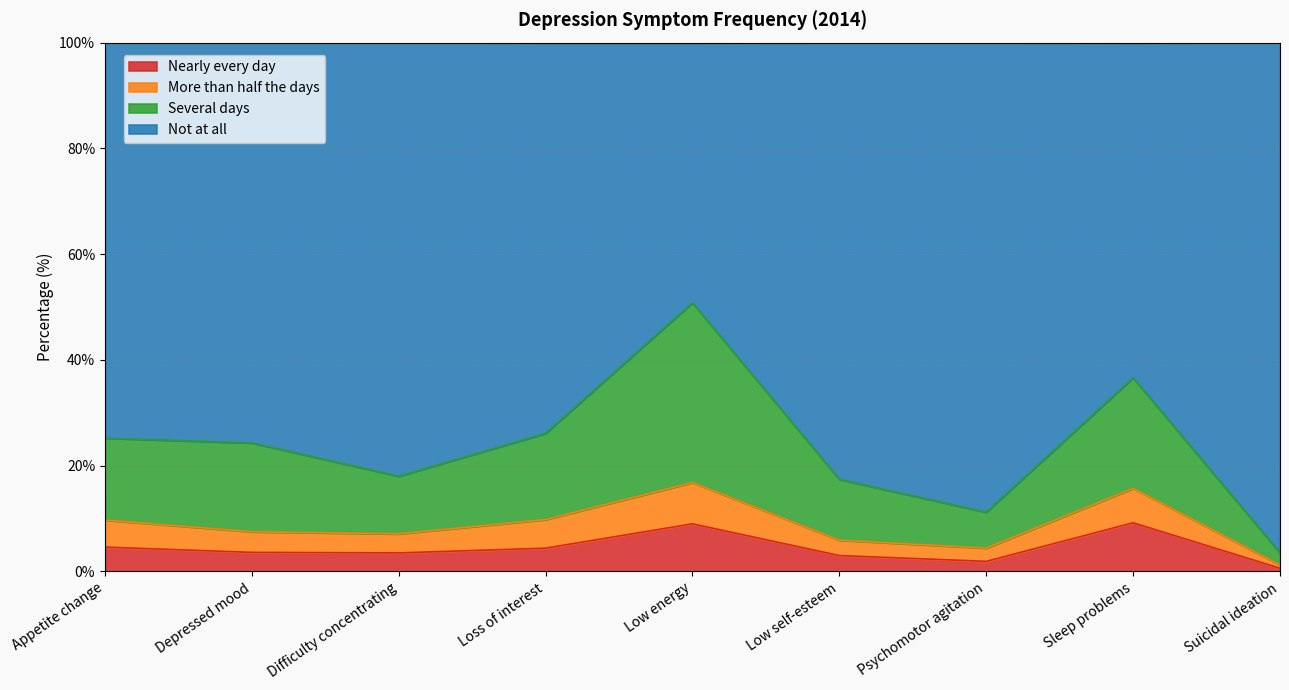

At which label does Nearly every day reach its minimum?

Suicidal ideation